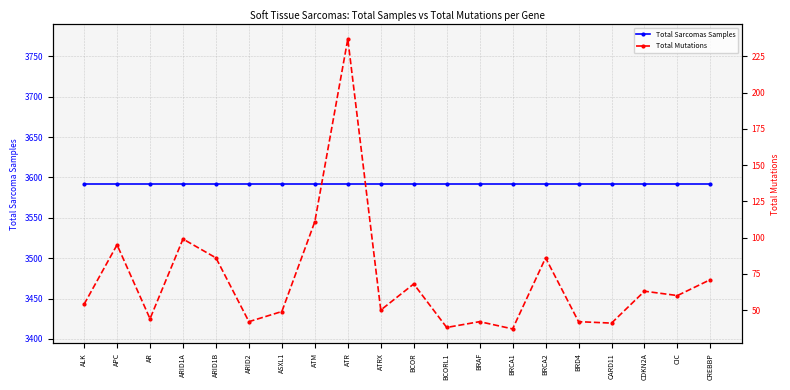

Does the chart display data point markers on the line(s)?

Yes